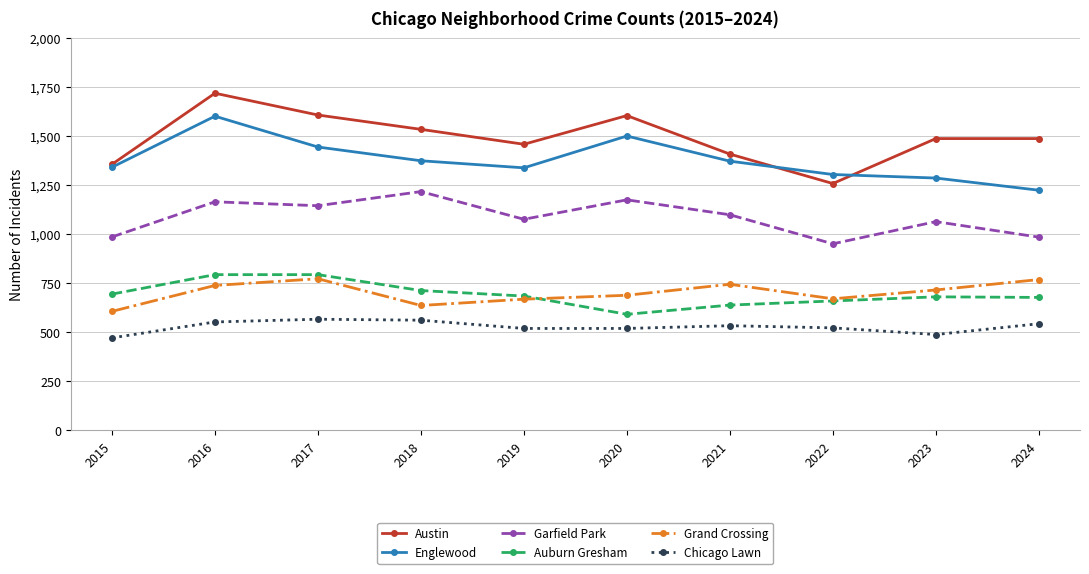

What is the difference between the highest and lowest values at 2015?

884